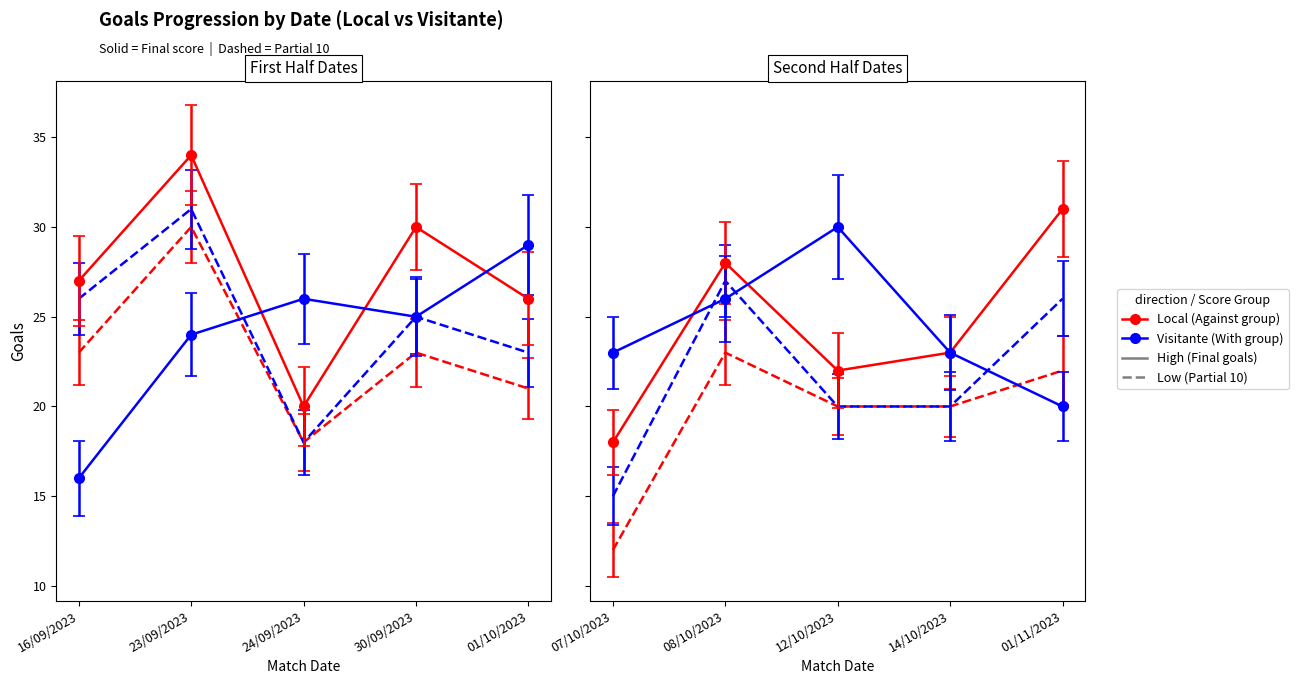

What is the label of the 2nd point from the right?

14/10/2023